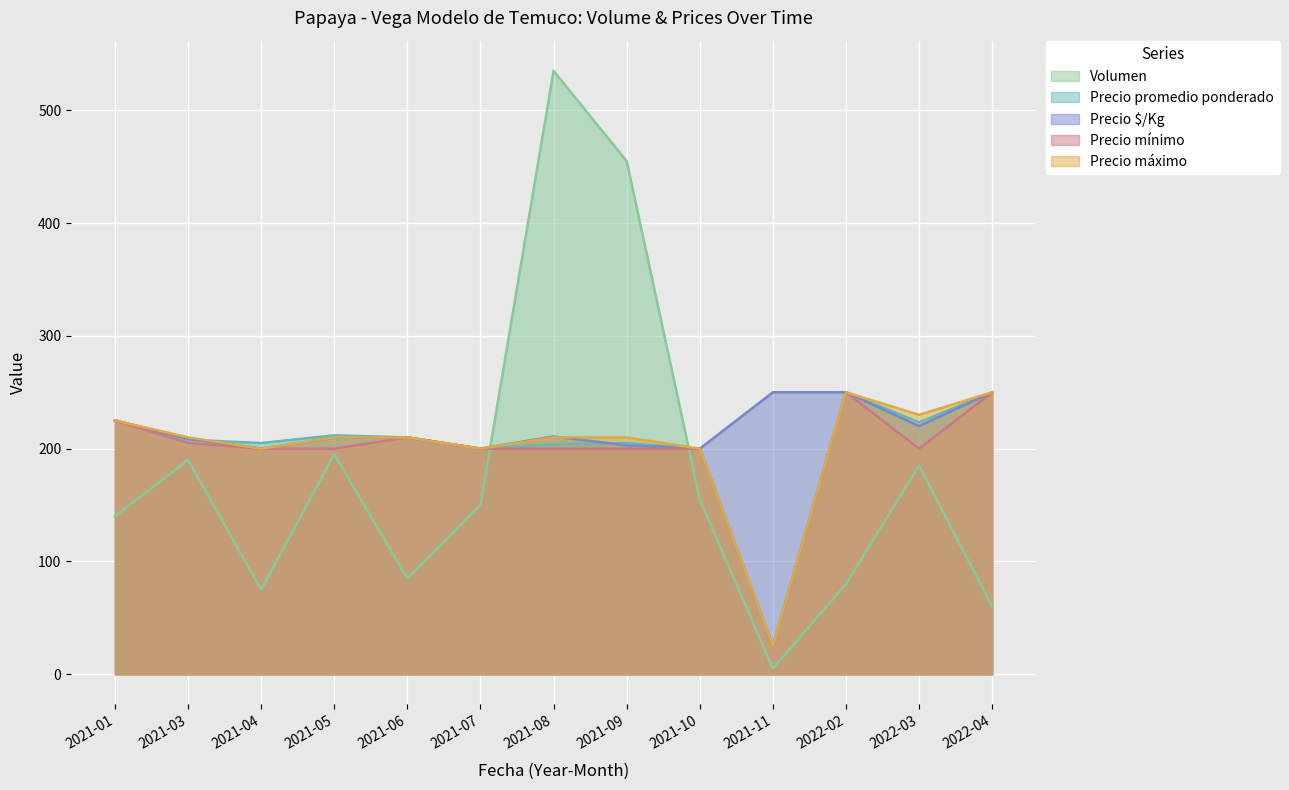

Read the Precio máximo value at 2021-04.

200.0